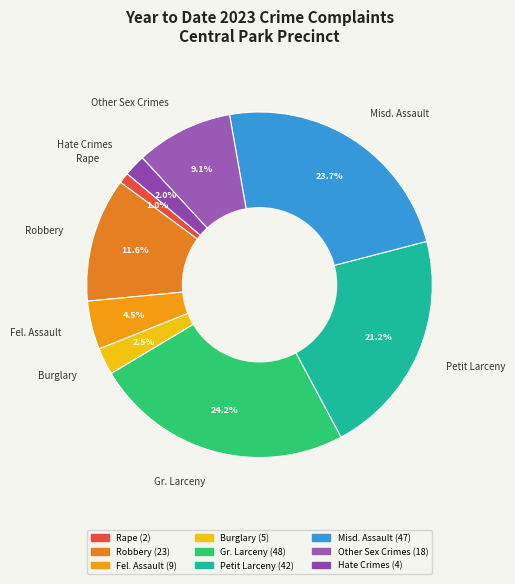

To the nearest percent, what is the average slice percentage?

11%